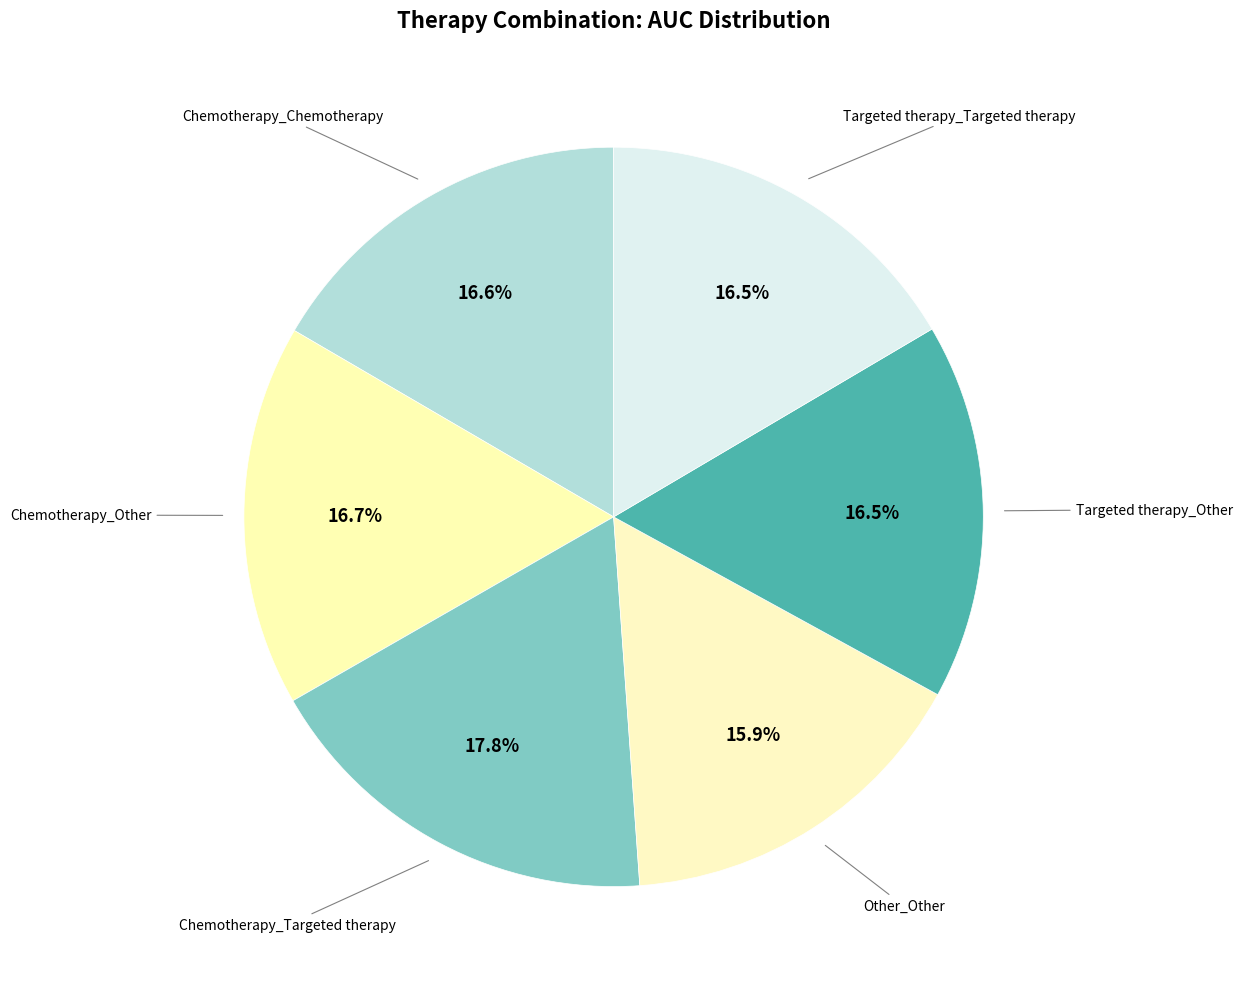

Count the number of slices in the pie.

6